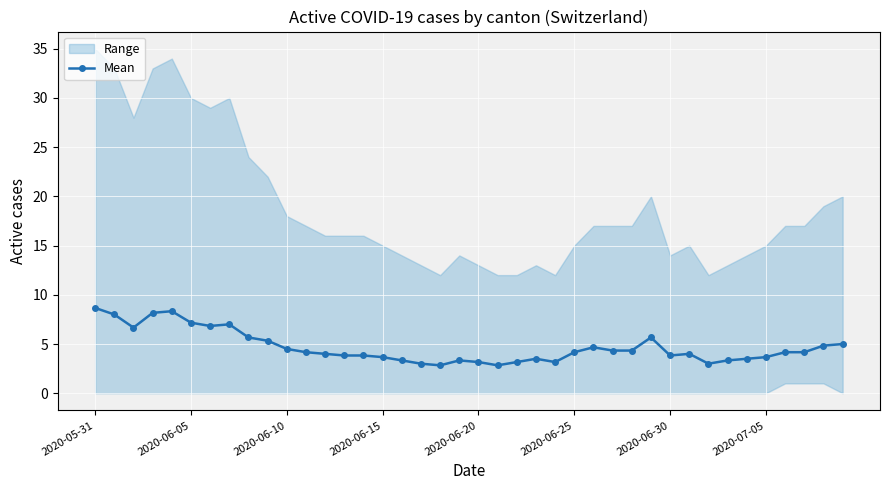

How many lines are shown in the chart?

1